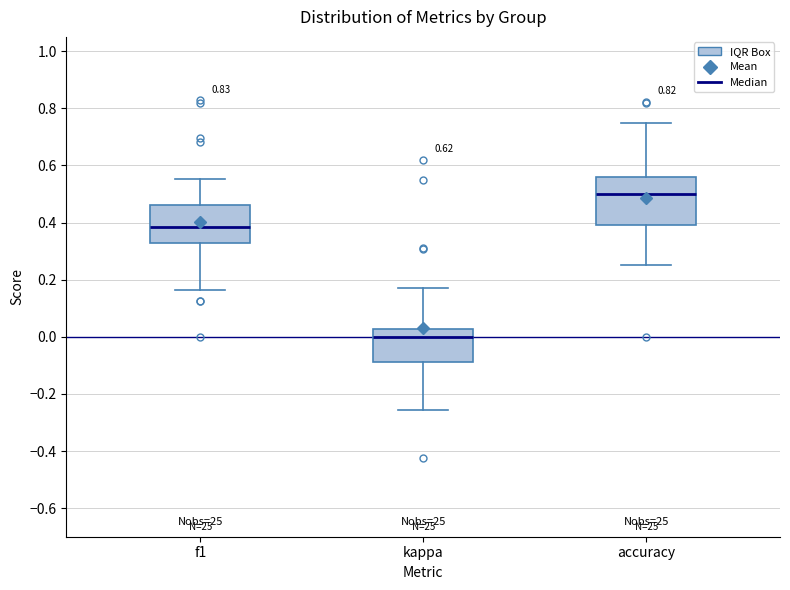

Which box has the highest median line?

accuracy